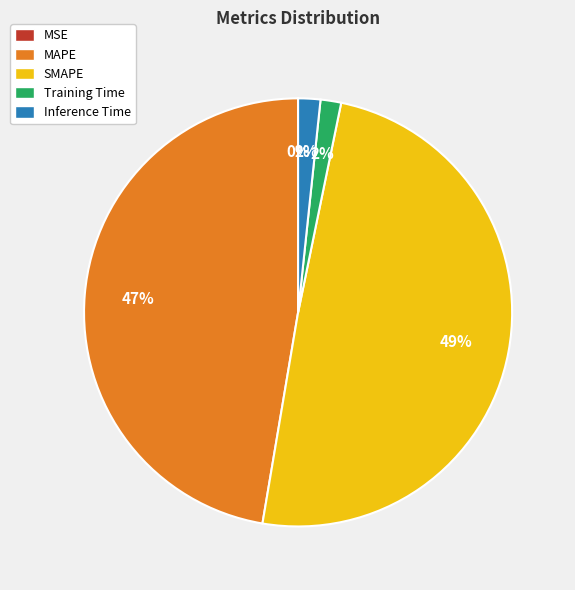

Is there any slice that represents more than half of the pie?

No